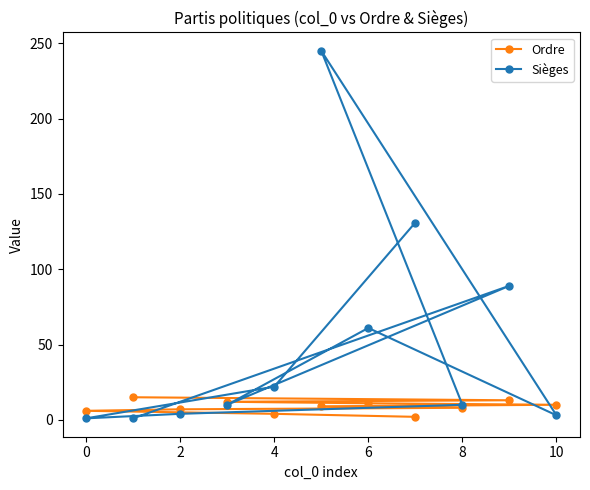

Which series has the largest total across all categories?

Sièges